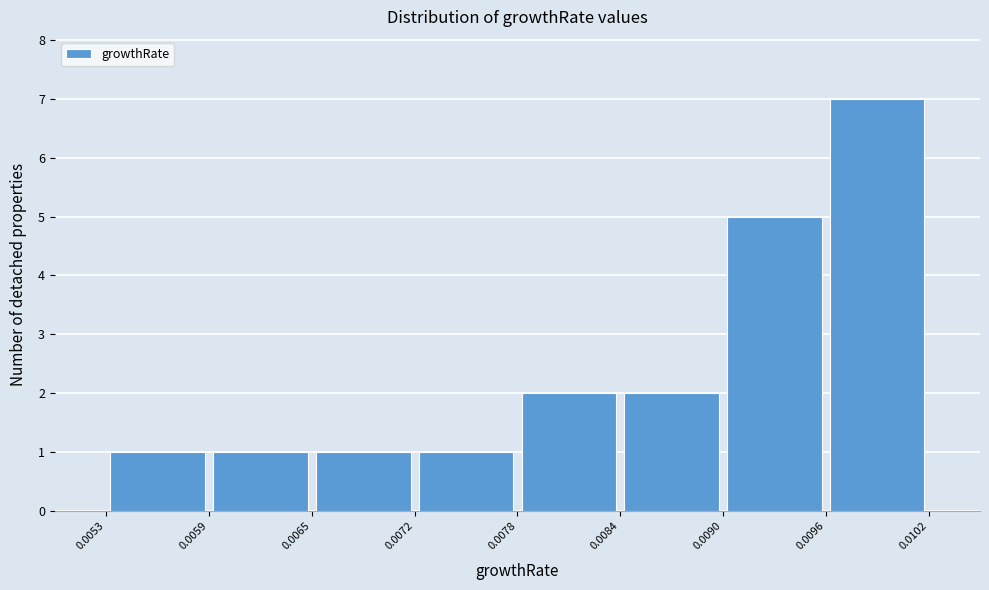

Which range on the x-axis has the tallest bar?

0.0096 to 0.0102